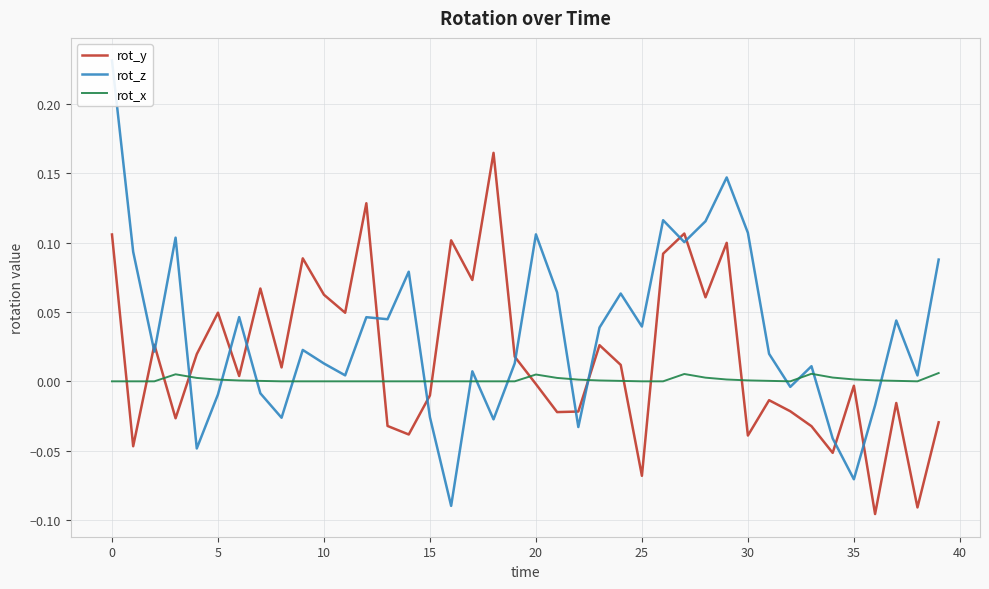

Is it true that rot_x equals -0.0 at 16?

False